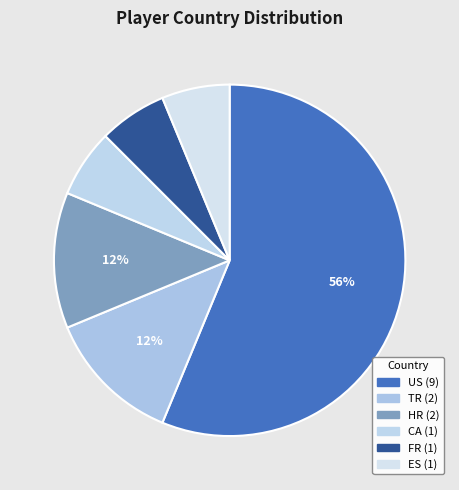

Is FR the majority of the pie?

No